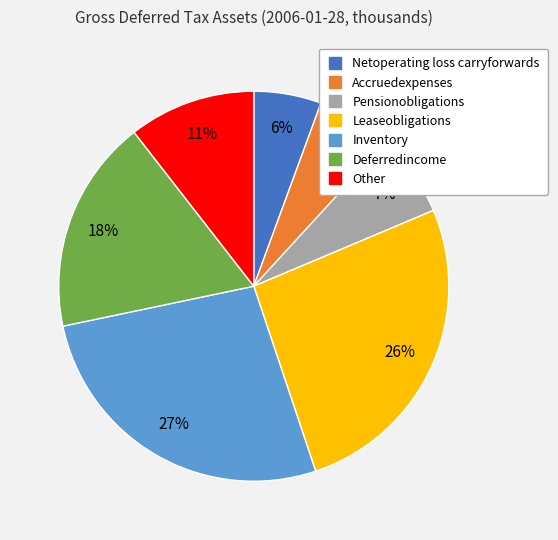

Does Pensionobligations account for over 50% of the chart?

No